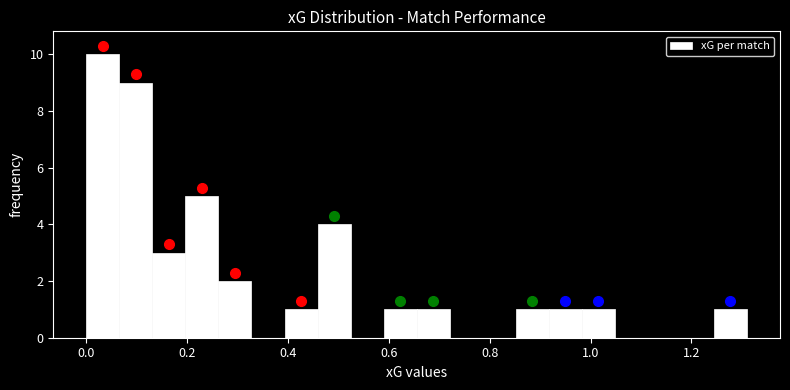

Around what value on the x-axis is the tallest bar? Give the approximate position of its centre, as read against the axis.

0.04